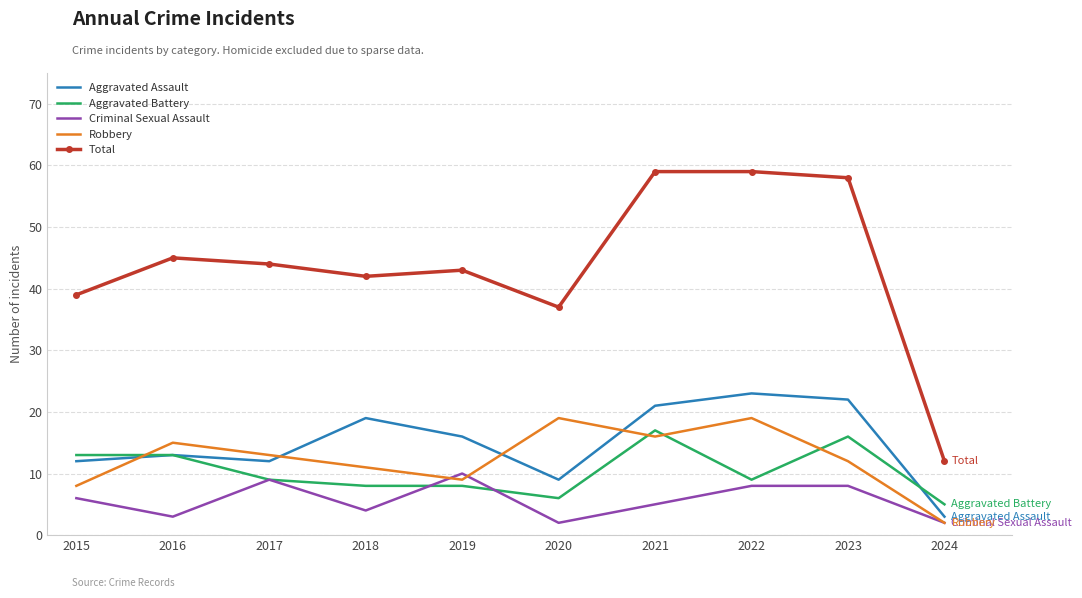

True or false: Total and Robbery intersect in this chart.

False